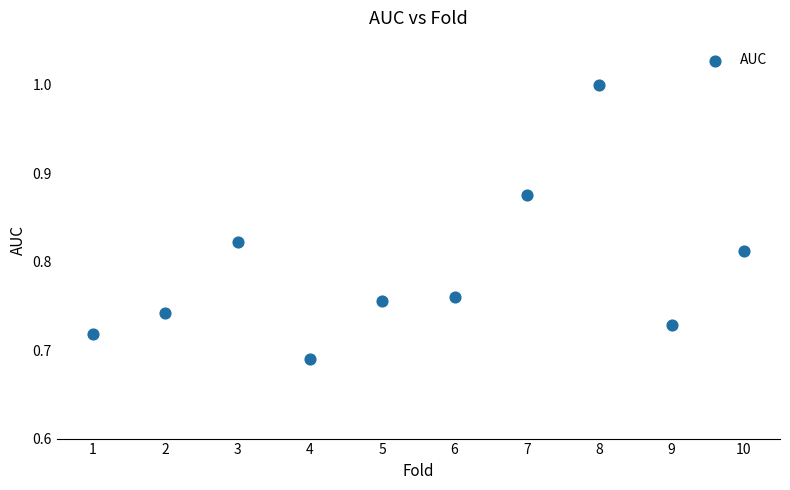

What is the average X value?

5.5